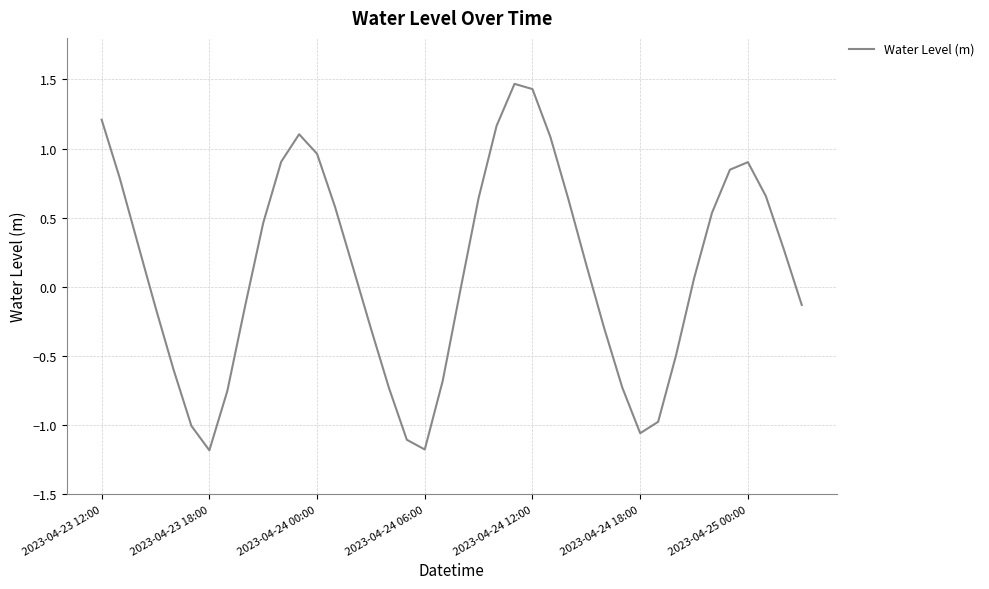

What is the difference between the maximum and minimum values?

2.6